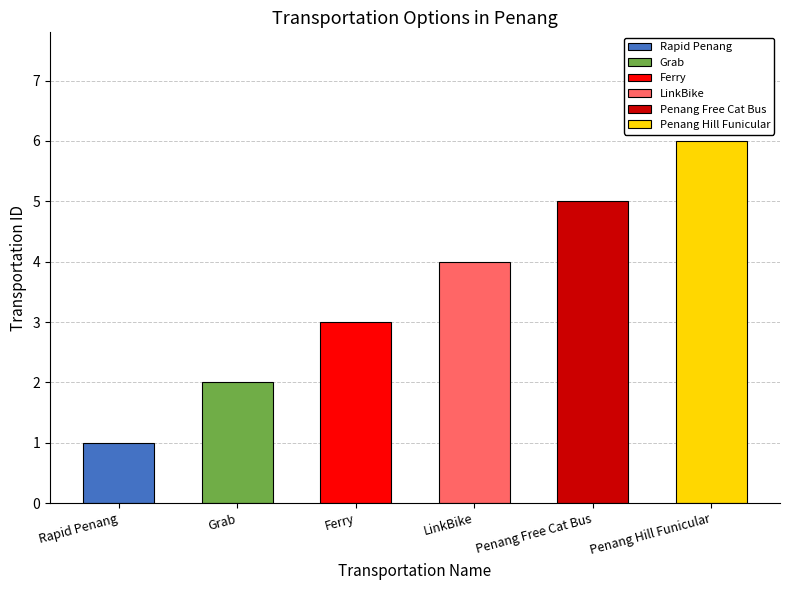

What position from the left is LinkBike?

4